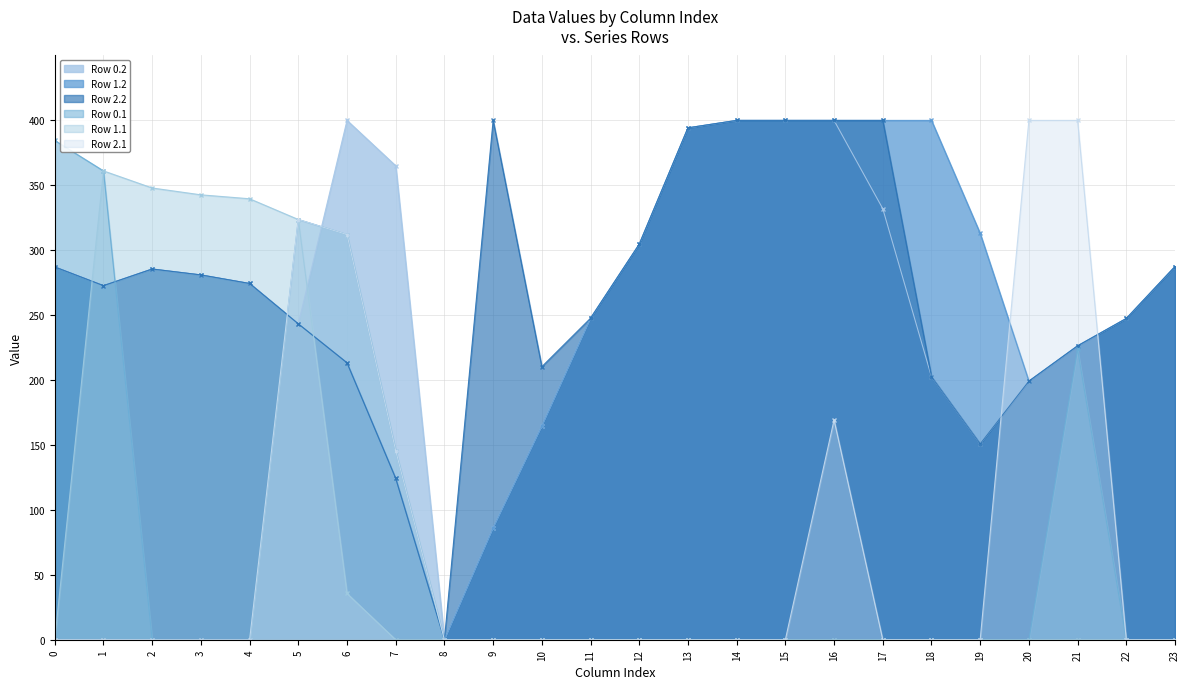

Which category has the lowest value across all series?

8